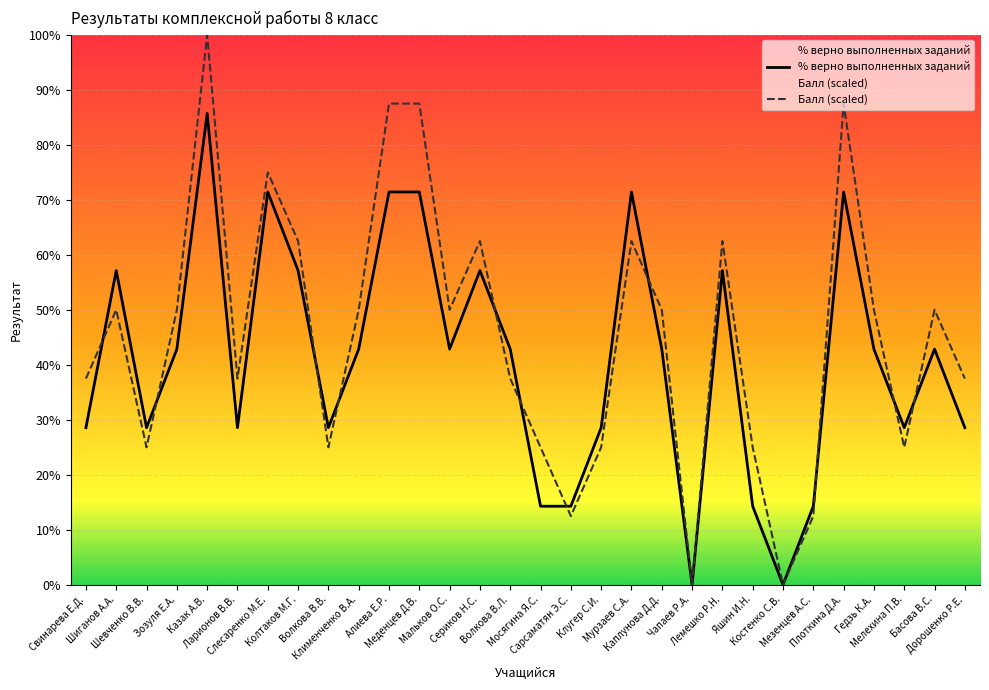

Is the value of Балл (scaled) at Слесаренко М.Е. greater than the value of % верно выполненных заданий at Чапаев Р.А.?

Yes